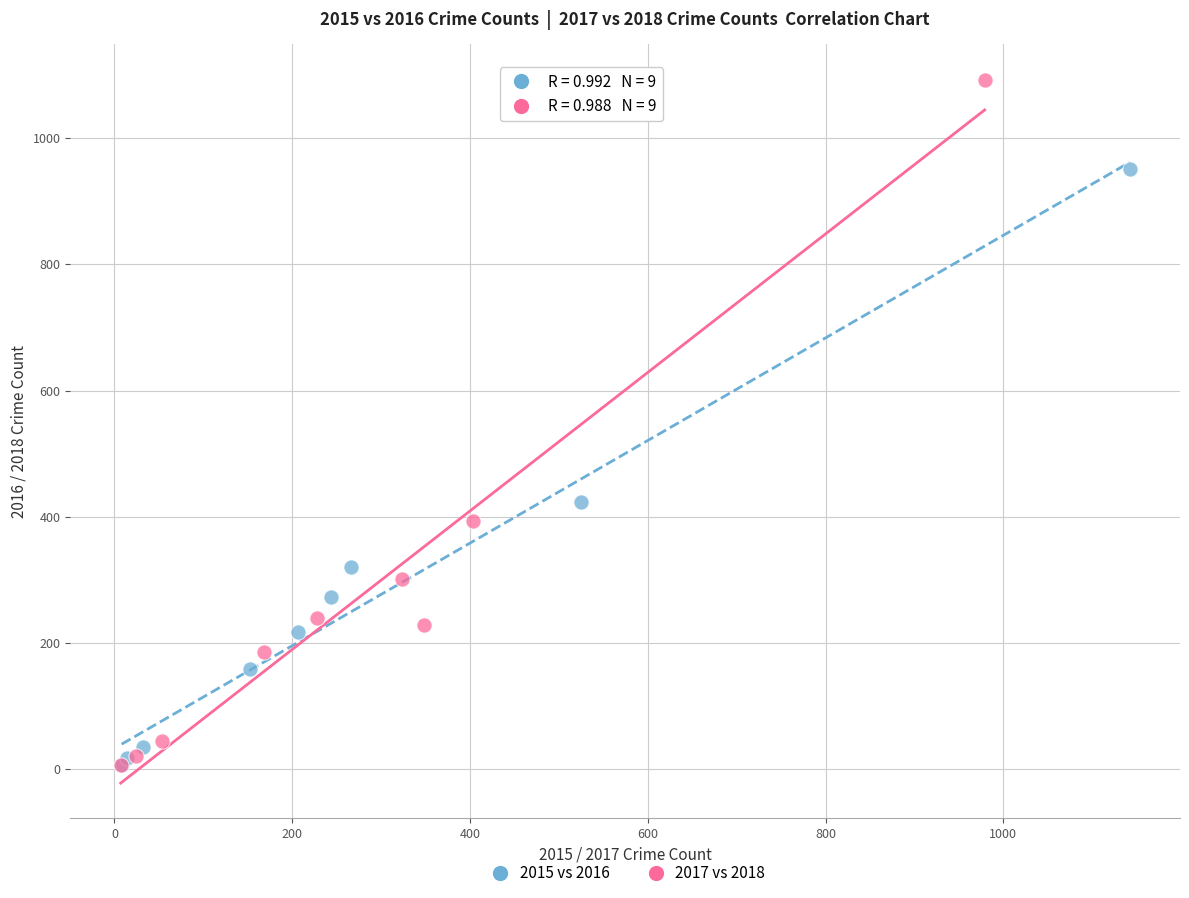

Which series contains the highest Y value?

2017 vs 2018